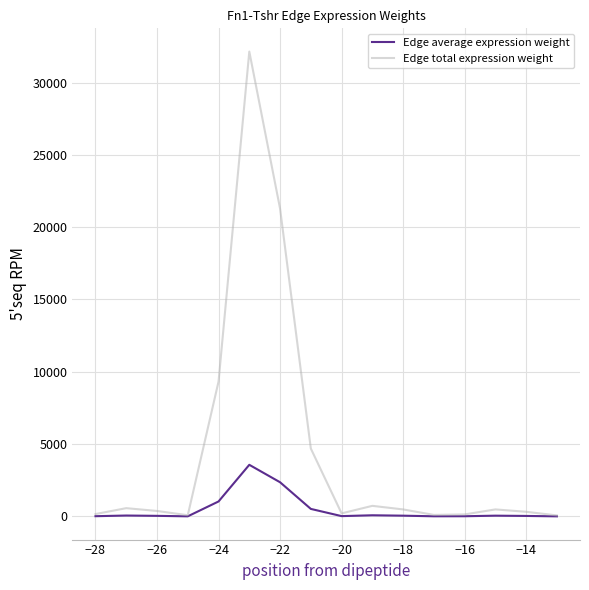

Which series has the largest range (max minus min)?

Edge total expression weight